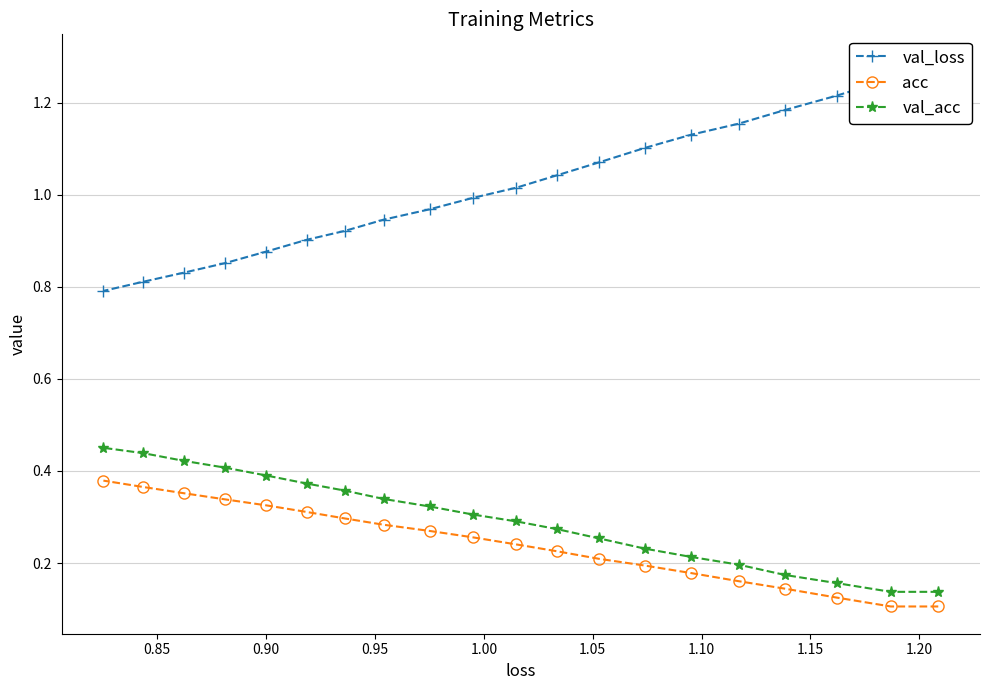

What position from the right is 1.15?

13